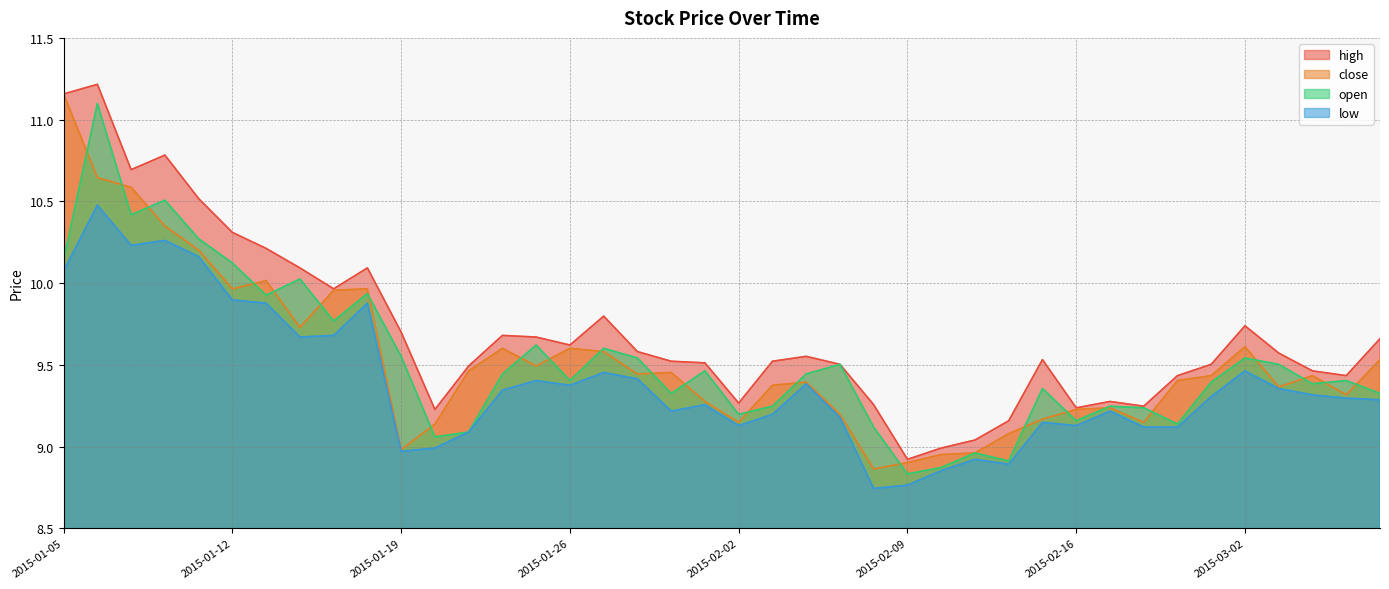

Reading left to right, what are all the values shown in this chart?

high: 11.2	11.2	10.7	10.8	10.5	10.3	10.2	10.1	10.0	10.1	9.7	9.2	9.5	9.7	9.7	9.6	9.8	9.6	9.5	9.5	9.3	9.5	9.6	9.5	9.3	8.9	9.0	9.0	9.2	9.5	9.2	9.3	9.2	9.4	9.5	9.7	9.6	9.5	9.4	9.7
close: 11.2	10.6	10.6	10.3	10.2	10.0	10.0	9.7	10.0	10.0	9.0	9.1	9.5	9.6	9.5	9.6	9.6	9.4	9.5	9.3	9.1	9.4	9.4	9.2	8.9	8.9	9.0	9.0	9.1	9.2	9.2	9.2	9.1	9.4	9.4	9.6	9.4	9.4	9.3	9.5
open: 10.1	11.1	10.4	10.5	10.3	10.1	9.9	10.0	9.8	9.9	9.6	9.1	9.1	9.4	9.6	9.4	9.6	9.5	9.3	9.5	9.2	9.2	9.4	9.5	9.1	8.8	8.9	9.0	8.9	9.4	9.2	9.2	9.2	9.1	9.4	9.5	9.5	9.4	9.4	9.3
low: 10.1	10.5	10.2	10.3	10.2	9.9	9.9	9.7	9.7	9.9	9.0	9.0	9.1	9.3	9.4	9.4	9.5	9.4	9.2	9.3	9.1	9.2	9.4	9.2	8.7	8.8	8.9	8.9	8.9	9.1	9.1	9.2	9.1	9.1	9.3	9.5	9.4	9.3	9.3	9.3